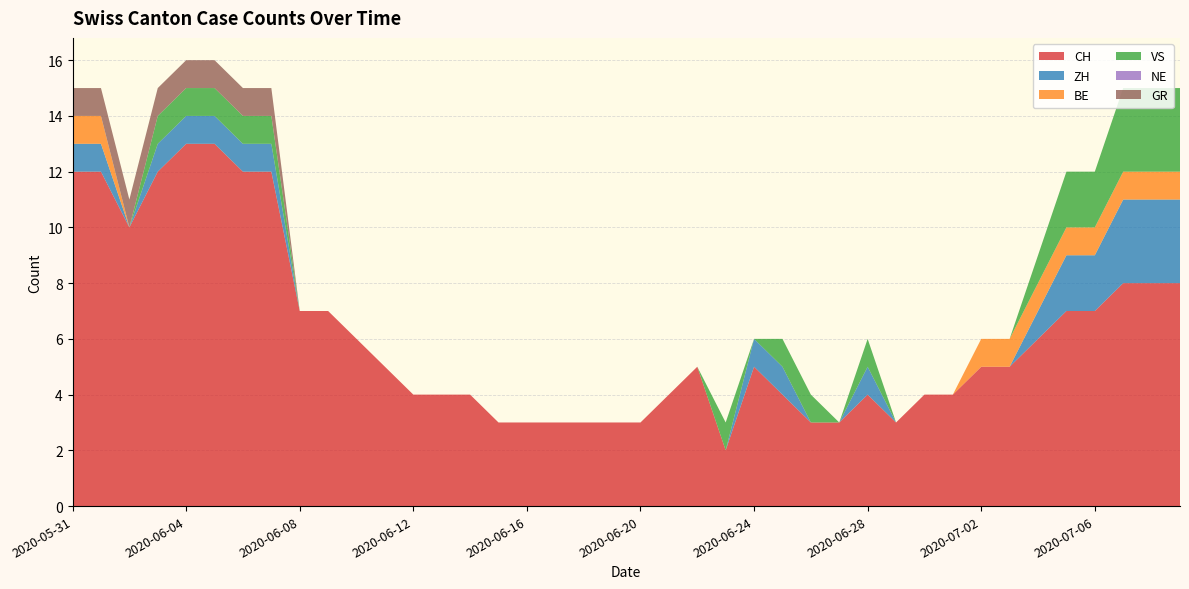

Reading left to right, list all the values displayed in this chart.

CH: 12	12	10	12	13	13	12	12	7	7	6	5	4	4	4	3	3	3	3	3	3	4	5	2	5	4	3	3	4	3	4	4	5	5	6	7	7	8	8	8
ZH: 1	1	0	1	1	1	1	1	0	0	0	0	0	0	0	0	0	0	0	0	0	0	0	0	1	1	0	0	1	0	0	0	0	0	1	2	2	3	3	3
BE: 1	1	0	0	0	0	0	0	0	0	0	0	0	0	0	0	0	0	0	0	0	0	0	0	0	0	0	0	0	0	0	0	1	1	1	1	1	1	1	1
VS: 0	0	0	1	1	1	1	1	0	0	0	0	0	0	0	0	0	0	0	0	0	0	0	1	0	1	1	0	1	0	0	0	0	0	1	2	2	3	3	3
NE: 0	0	0	0	0	0	0	0	0	0	0	0	0	0	0	0	0	0	0	0	0	0	0	0	0	0	0	0	0	0	0	0	0	0	0	0	0	0	0	0
GR: 1	1	1	1	1	1	1	1	0	0	0	0	0	0	0	0	0	0	0	0	0	0	0	0	0	0	0	0	0	0	0	0	0	0	0	0	0	0	0	0